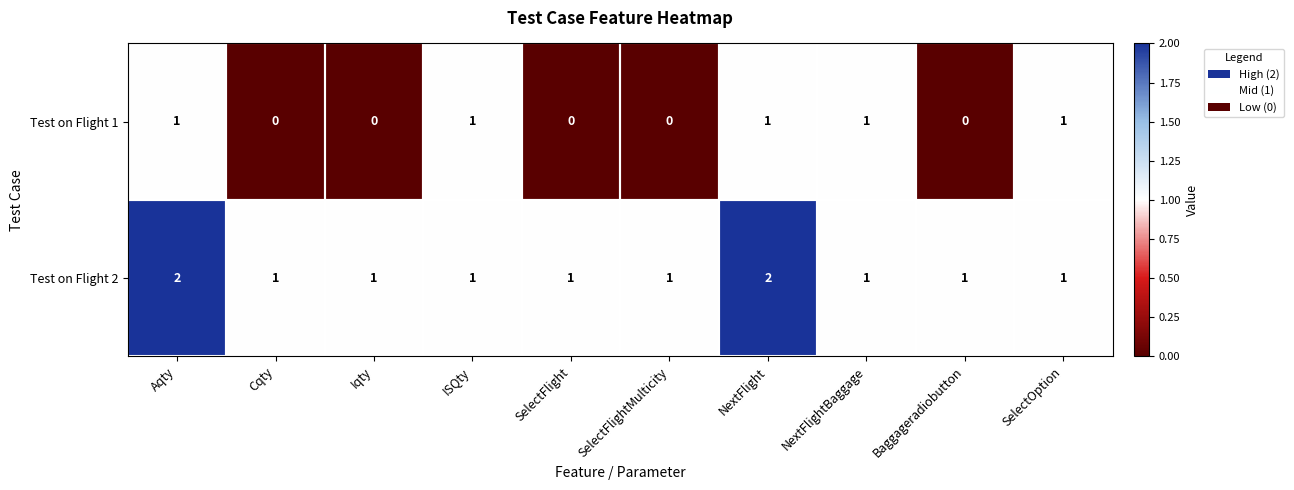

Count the Test on Flight 2 values in the range 1 to 2.

10